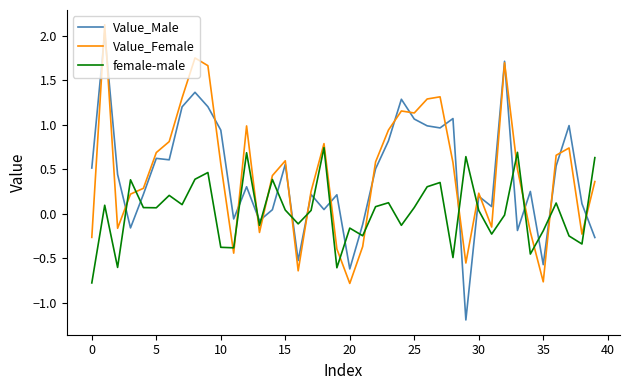

What are all the series names shown in the legend?

Value_Male, Value_Female, female-male